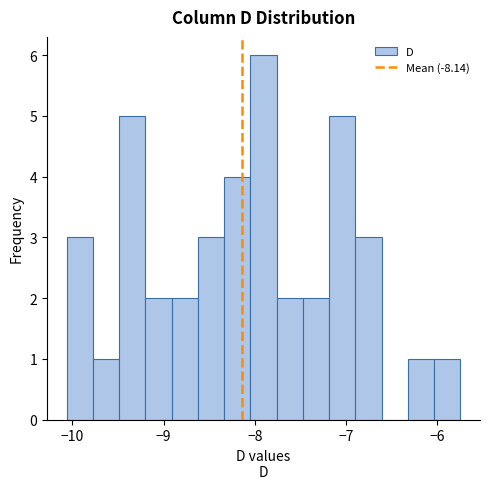

Read against the x-axis, roughly where is the centre of the tallest bar?

-7.9